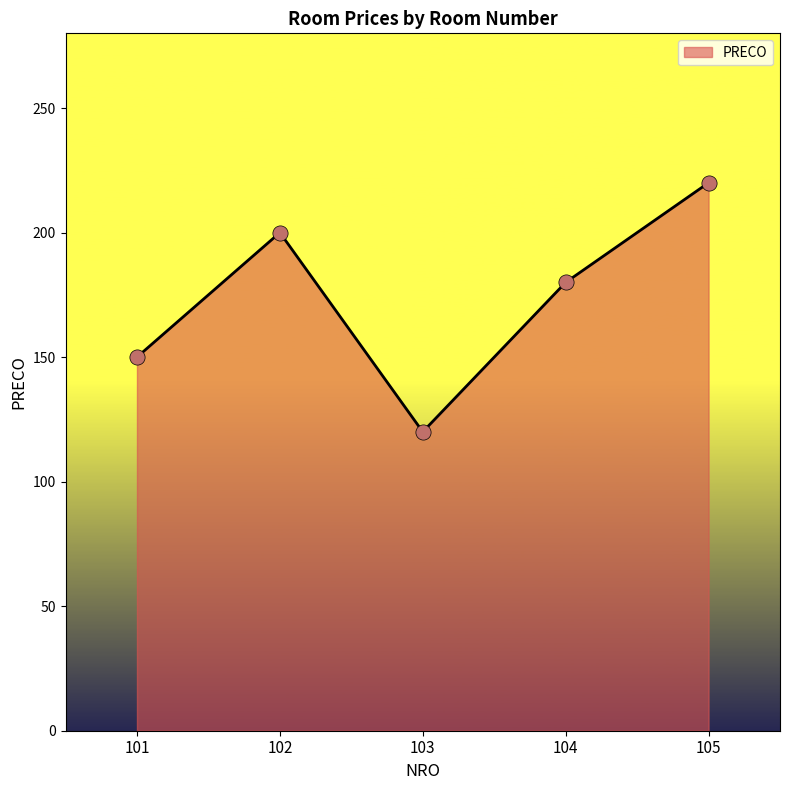

What is the change in value from 103 to 105?

+100